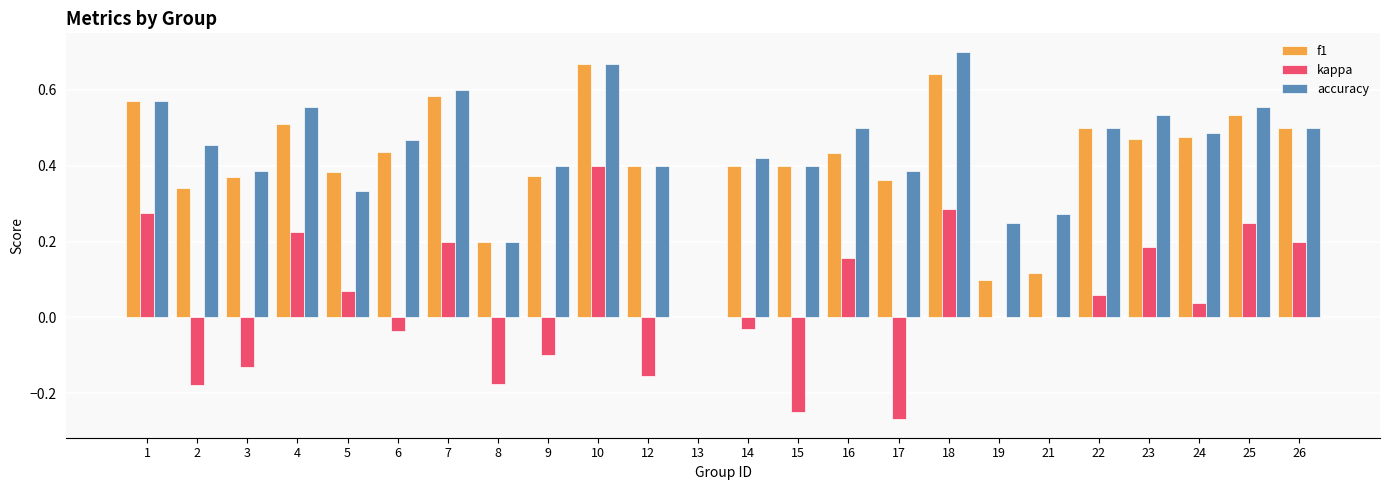

At which category is the sum across all series the highest?

10